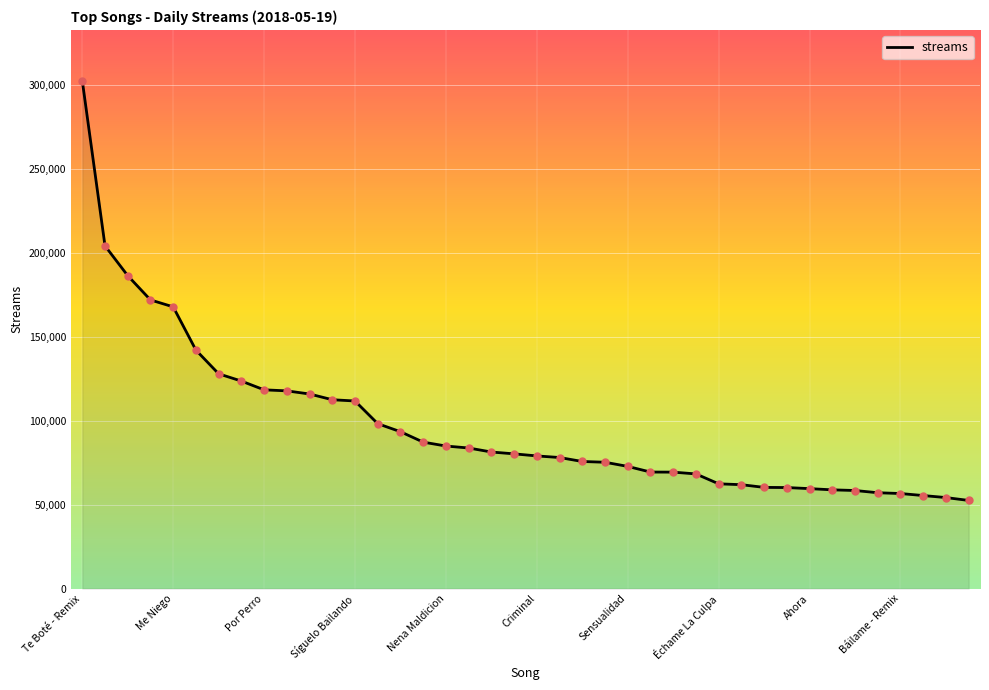

What is the greatest value displayed?

302763